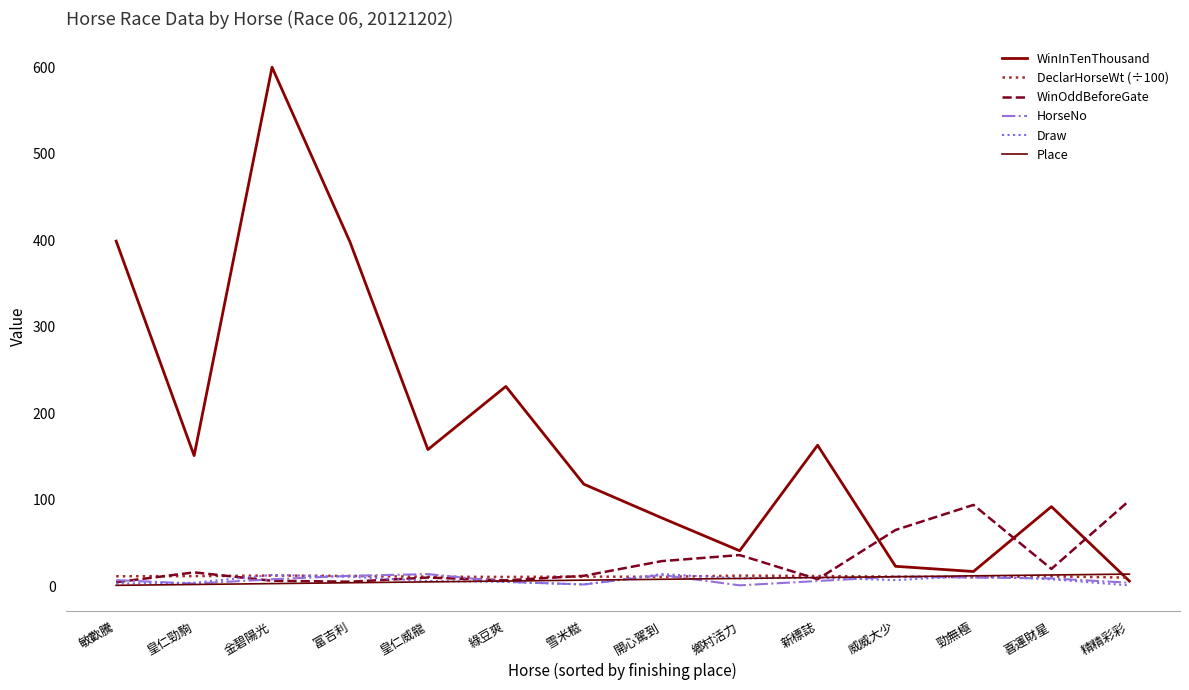

What is the approximate value of DeclarHorseWt (÷100) at 勁無極?

10.4